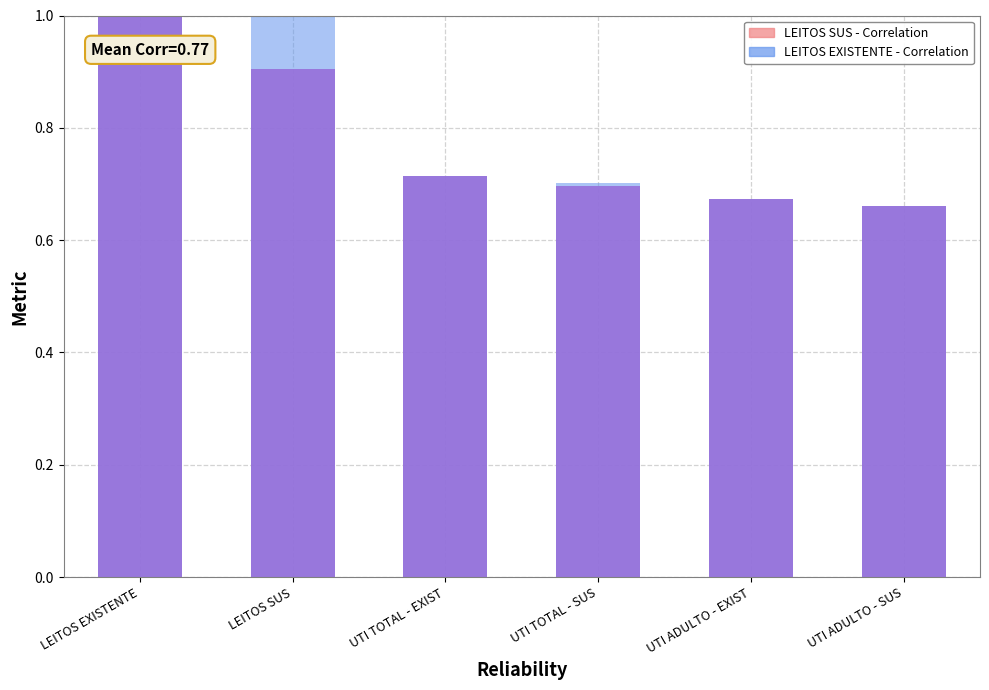

At which label does LEITOS EXISTENTE - Correlation reach its peak?

LEITOS EXISTENTE